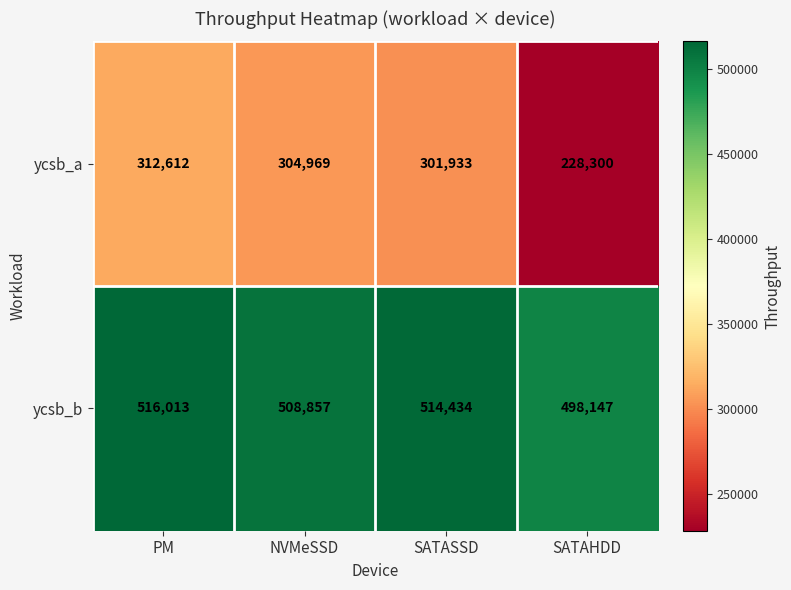

What is the average value of the ycsb_b series?

509363